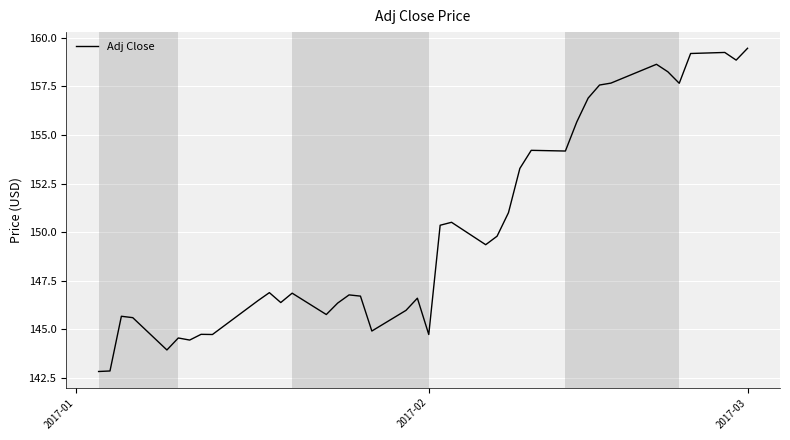

What is the greatest value displayed?

159.5